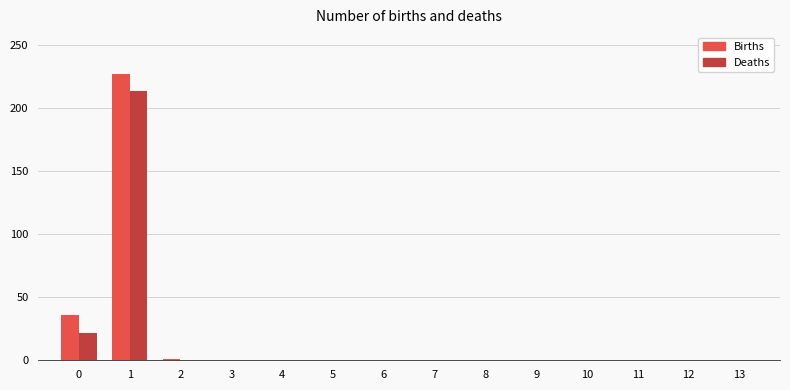

Is the value of Births at 0 greater than the value of Deaths at 3?

Yes